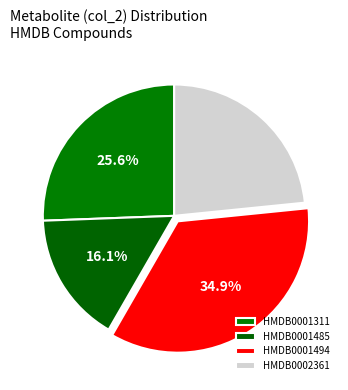

Does any single category account for the majority?

No